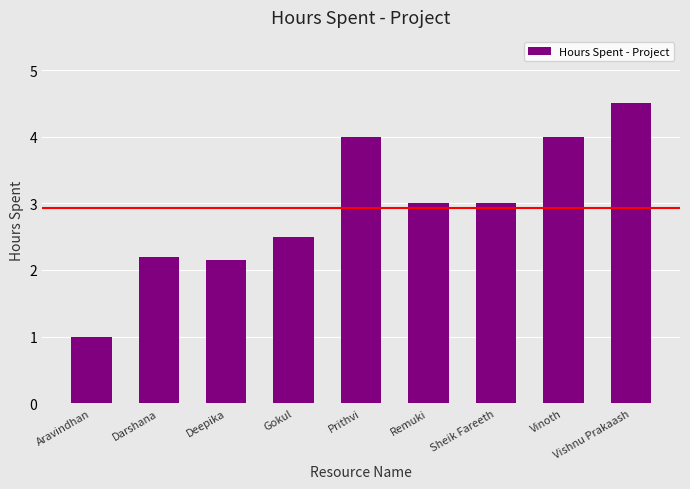

What is the difference between the values at Sheik Fareeth and Prithvi?

1.0